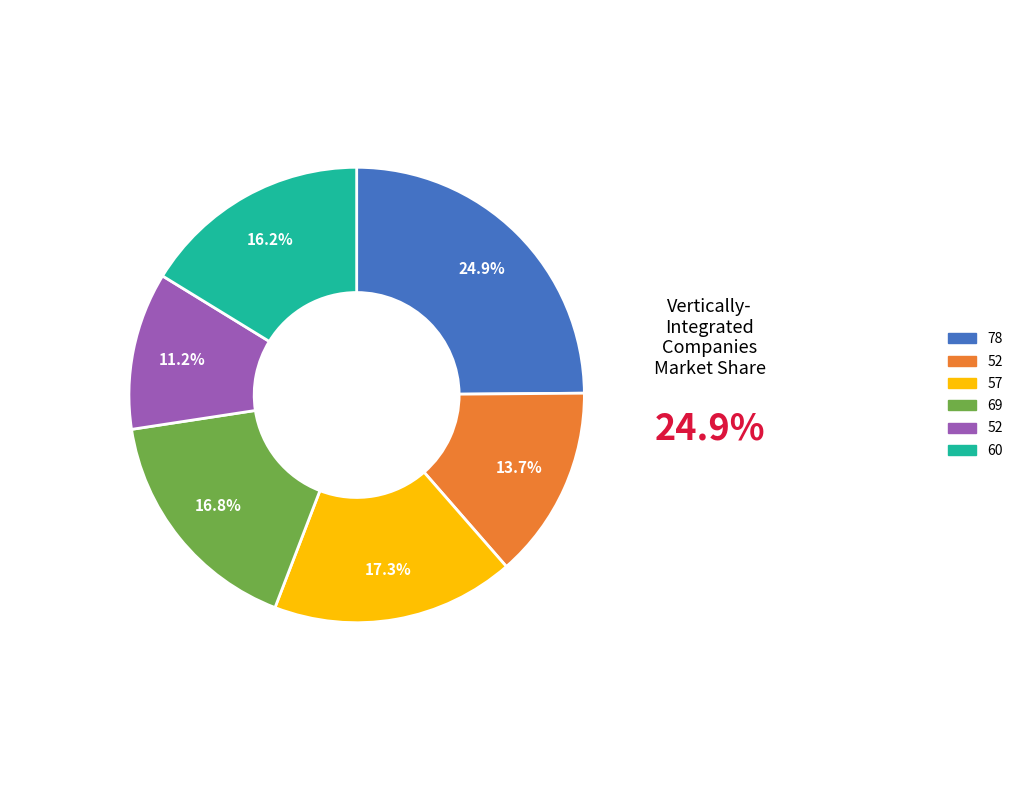

Is there a majority slice in this chart?

No